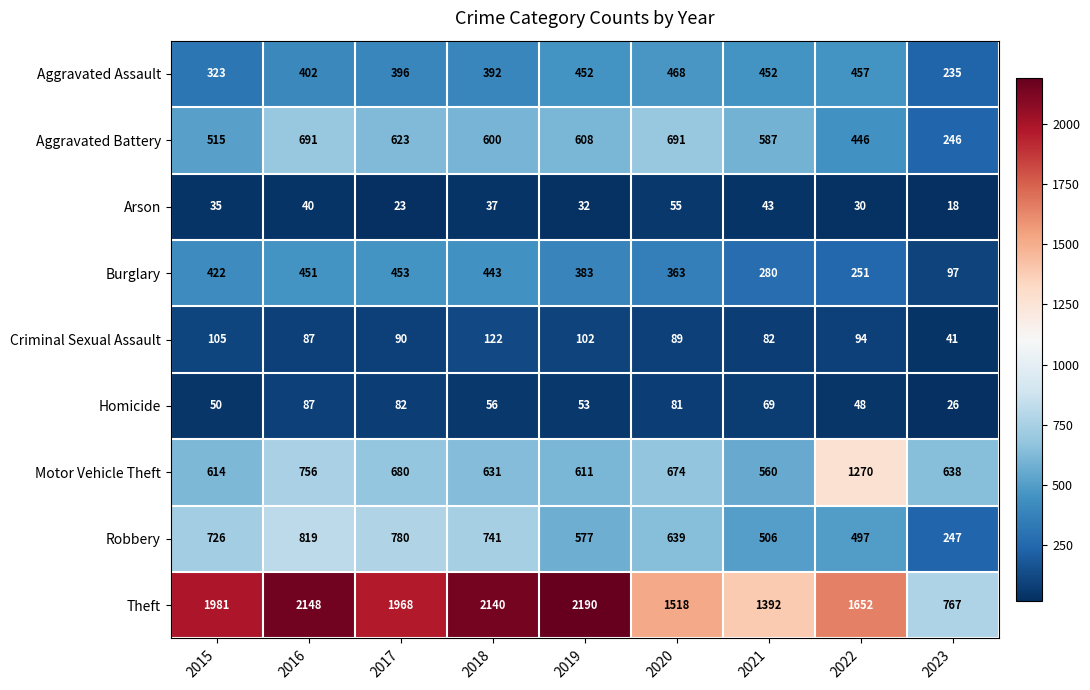

What is the sum of the Criminal Sexual Assault values at 2015 and 2020?

194